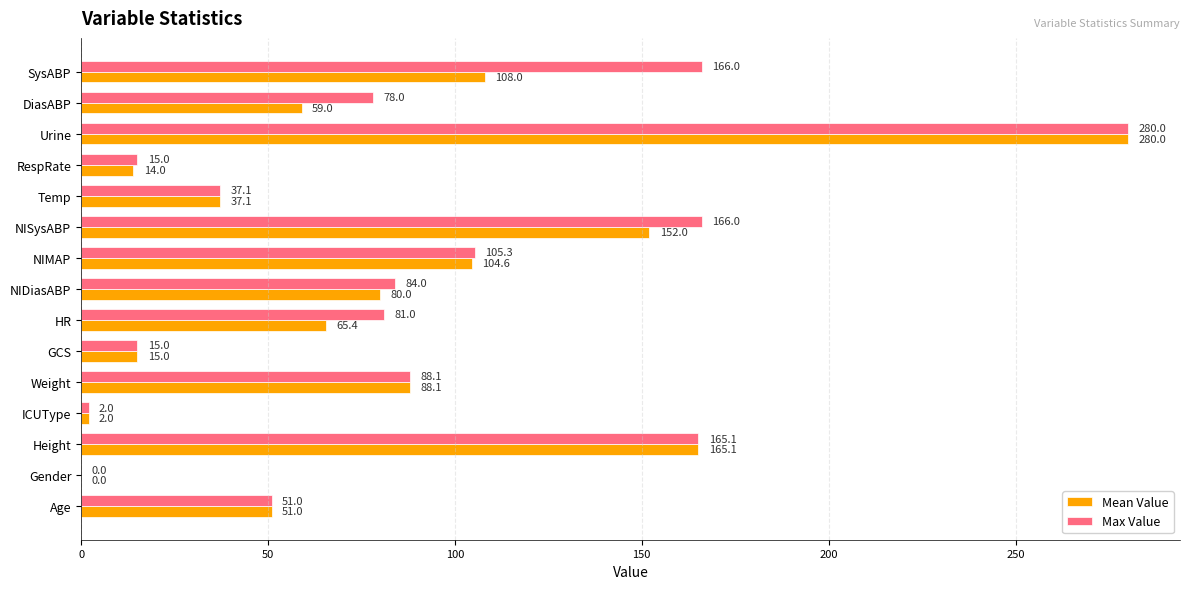

How many values in the Mean Value series exceed 65?

8